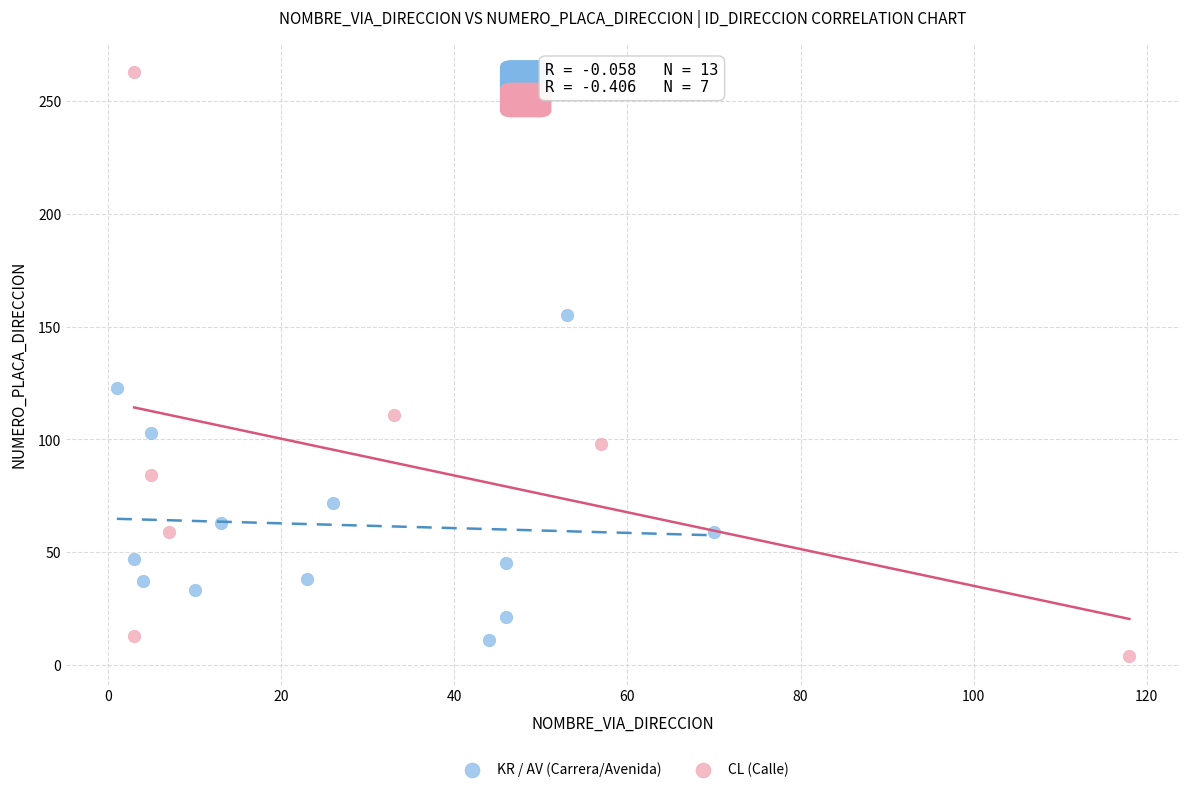

Which series has the widest spread of Y values?

CL (Calle)